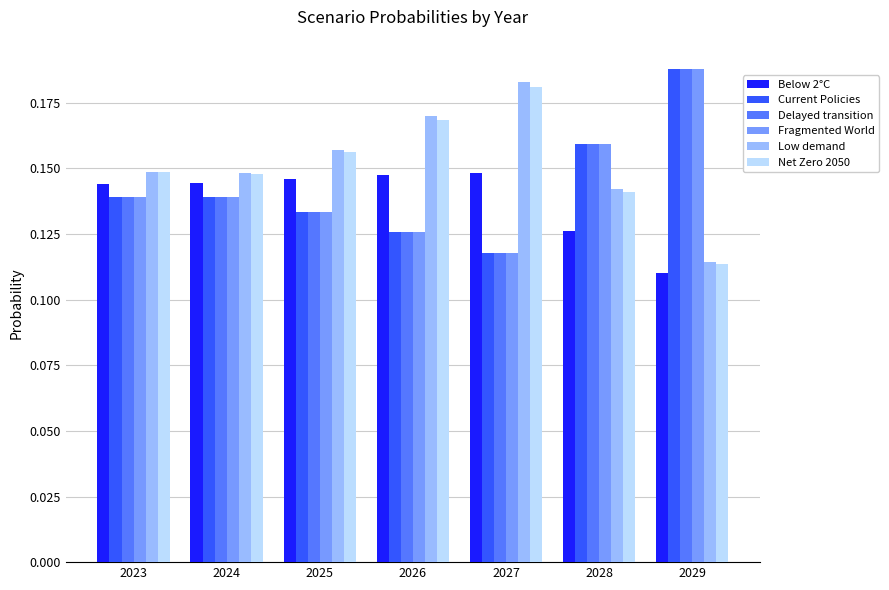

What is the sum of all Below 2°C values?

1.0